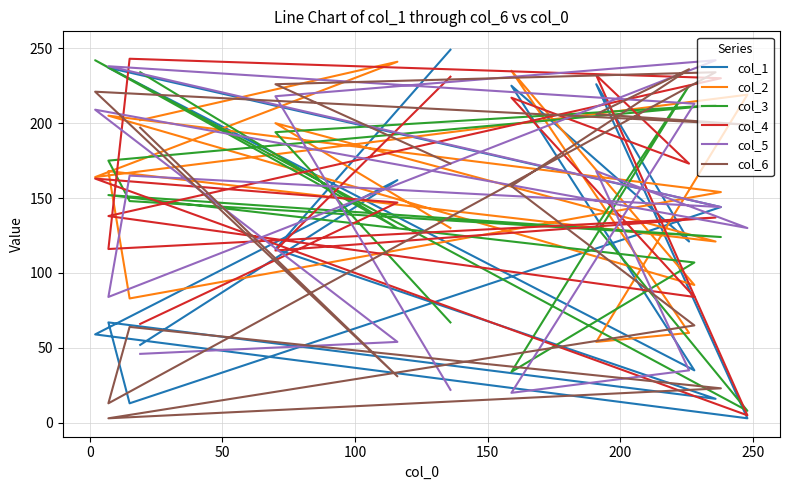

At how many categories does at least one series exceed 53?

15